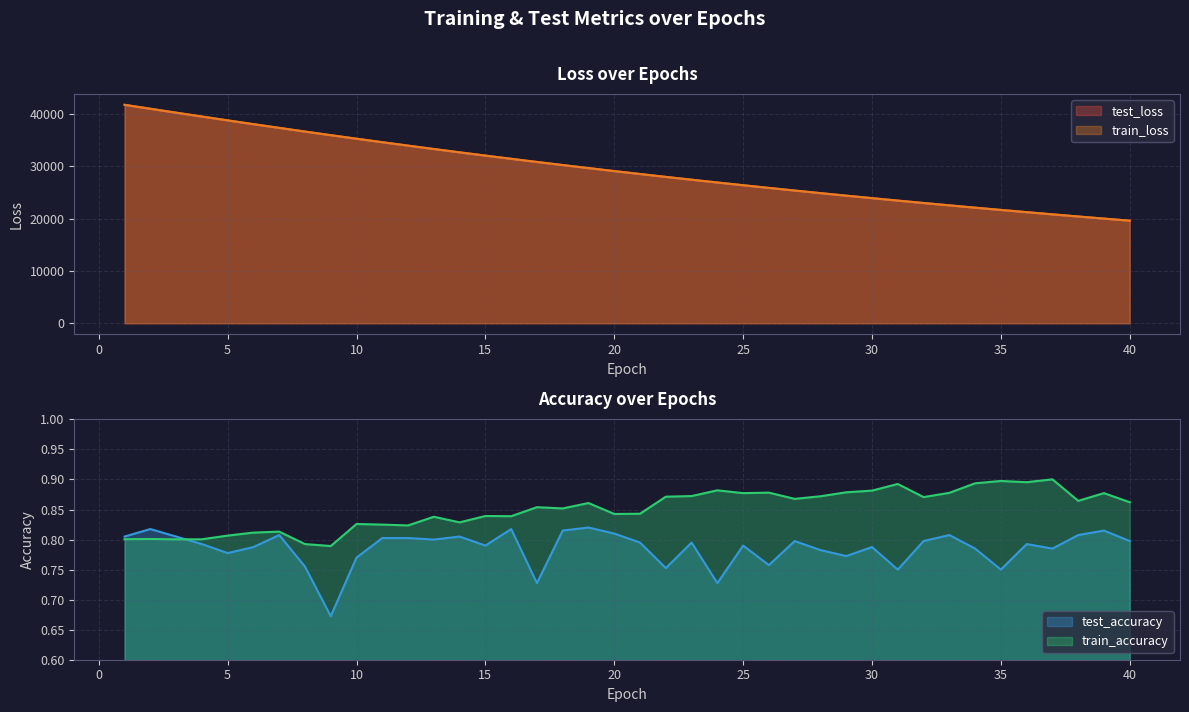

At how many categories does at least one series exceed 2271?

40